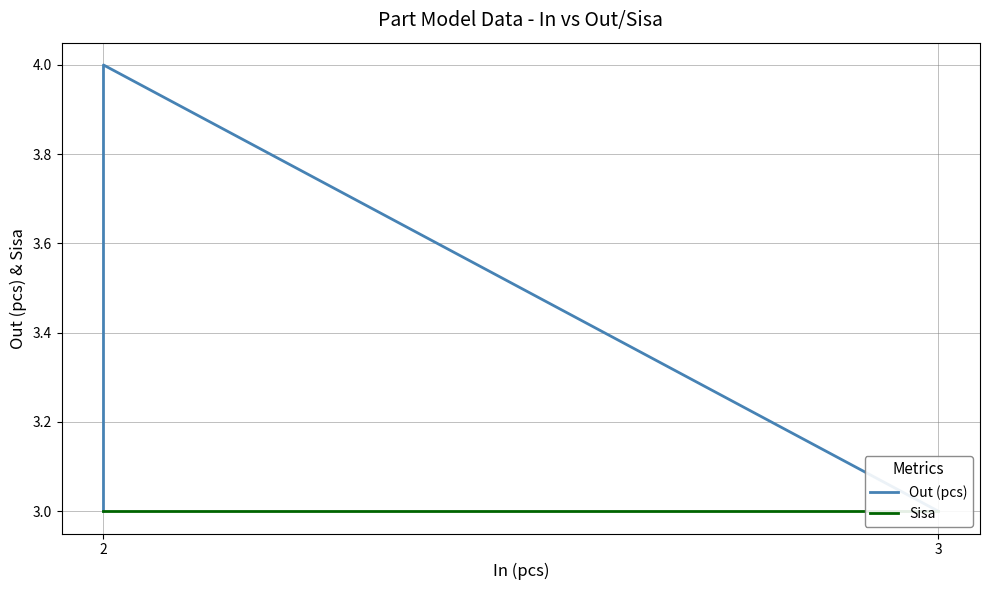

What is the approximate value of Out (pcs) at 3?

3